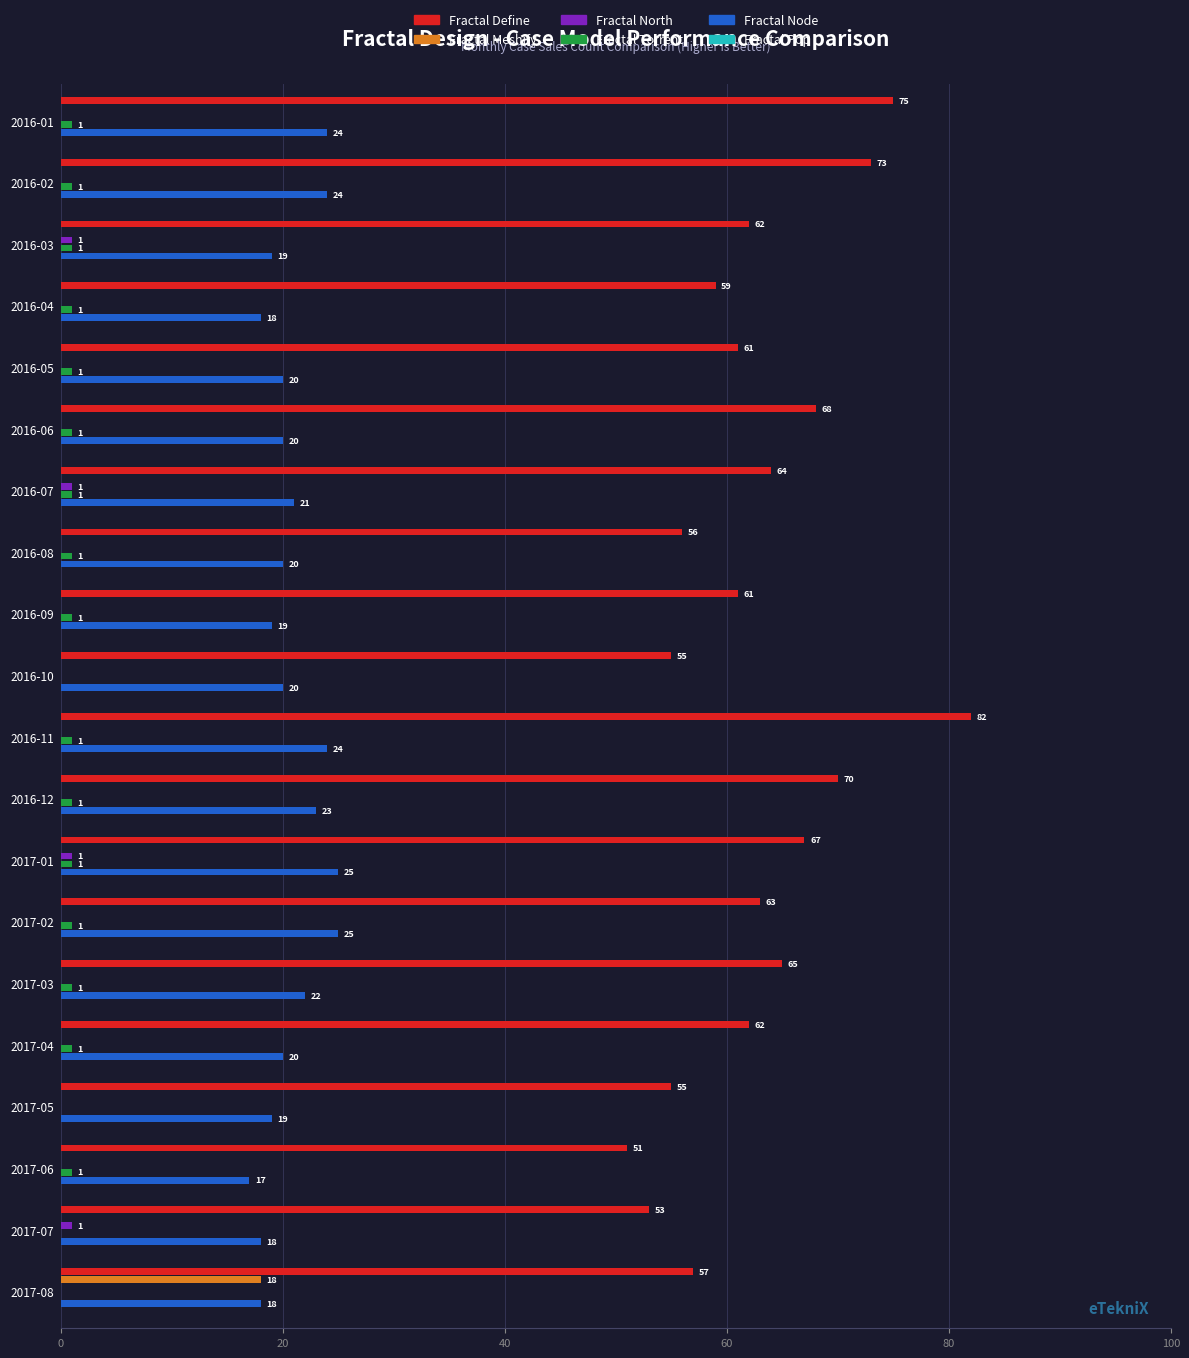

Is it true that Fractal North equals 0 at 2016-05?

True